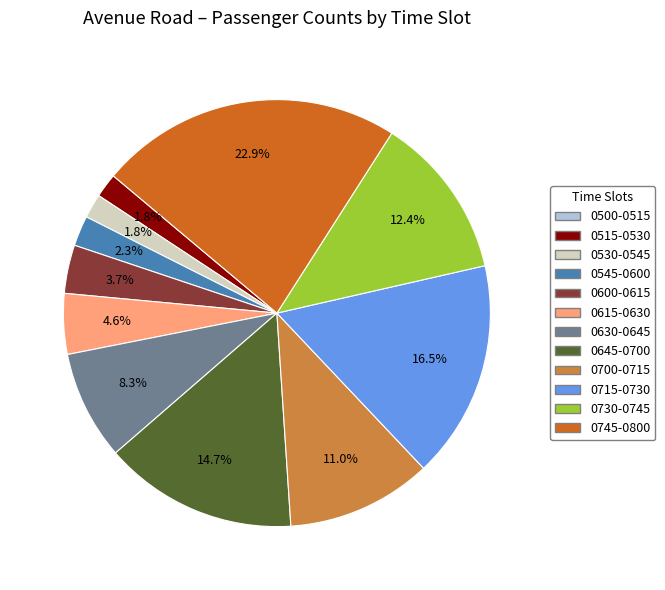

Does 0615-0630 represent more than half of the total?

No